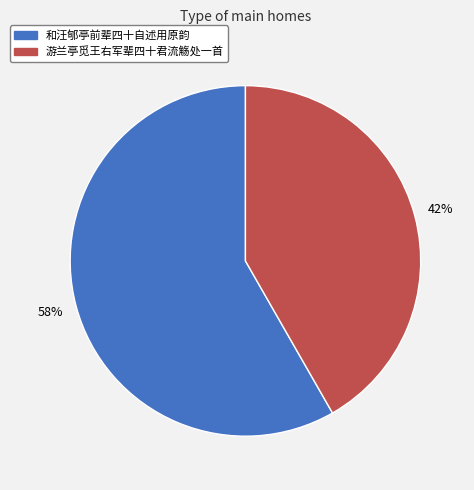

The 和汪郇亭前辈四十自述用原韵 slice represents 58% of the pie. True or false?

True